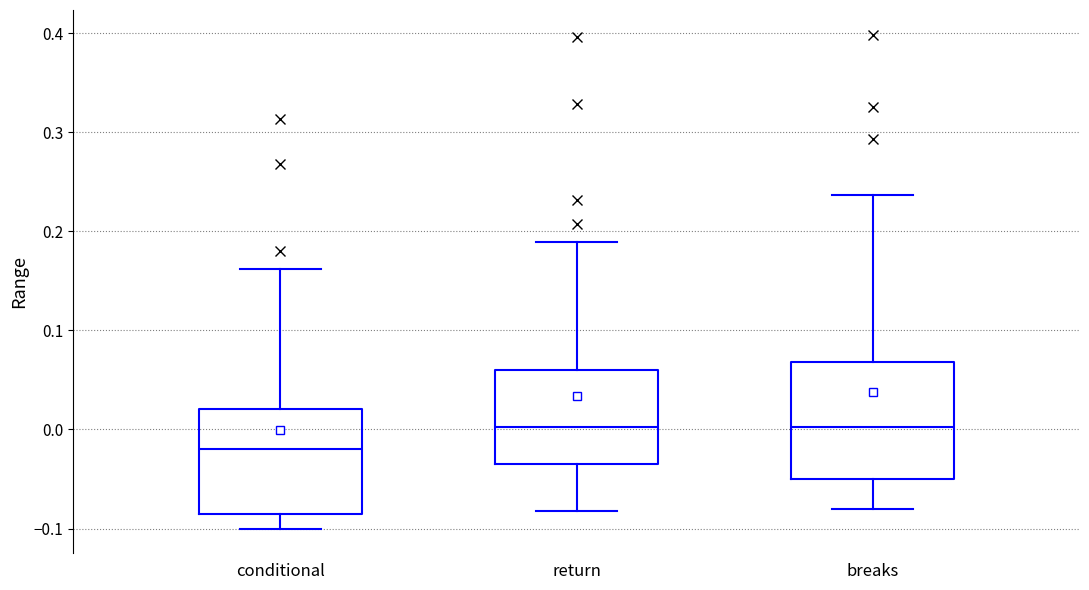

Reading left to right, read every box against the y-axis: the position of its median line, the range the box covers, and the ends of its whiskers. The values are not printed on the chart, so give them approximately, as read against the axis.

conditional: median -0.02, box -0.09 to 0.02, whiskers -0.10 to 0.16
return: median 0.00, box -0.04 to 0.06, whiskers -0.08 to 0.19
breaks: median 0.00, box -0.05 to 0.07, whiskers -0.08 to 0.24